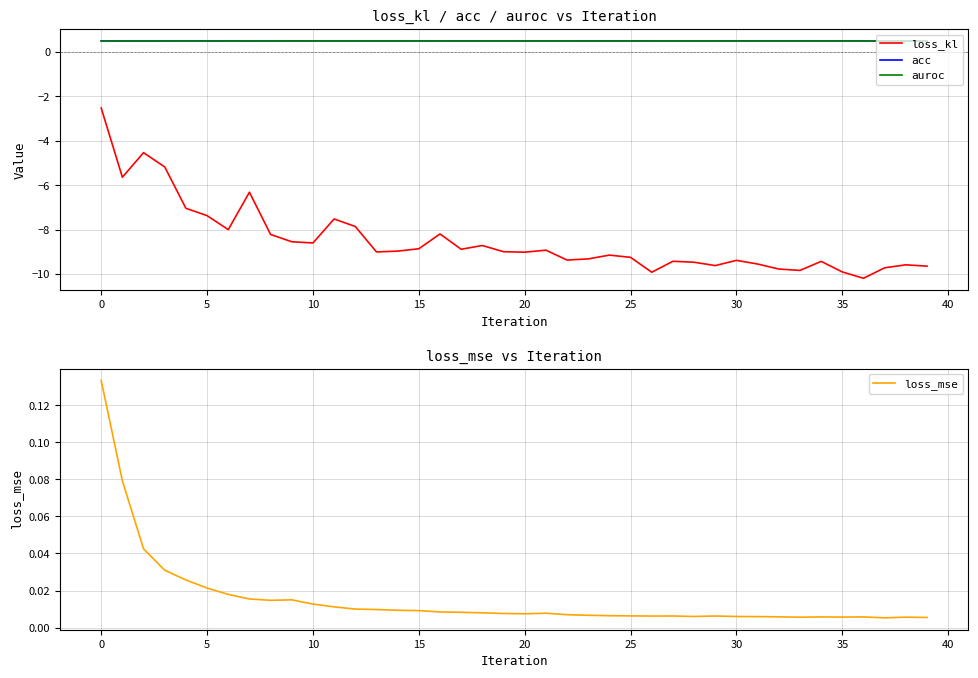

Which series has the widest spread of values?

loss_kl